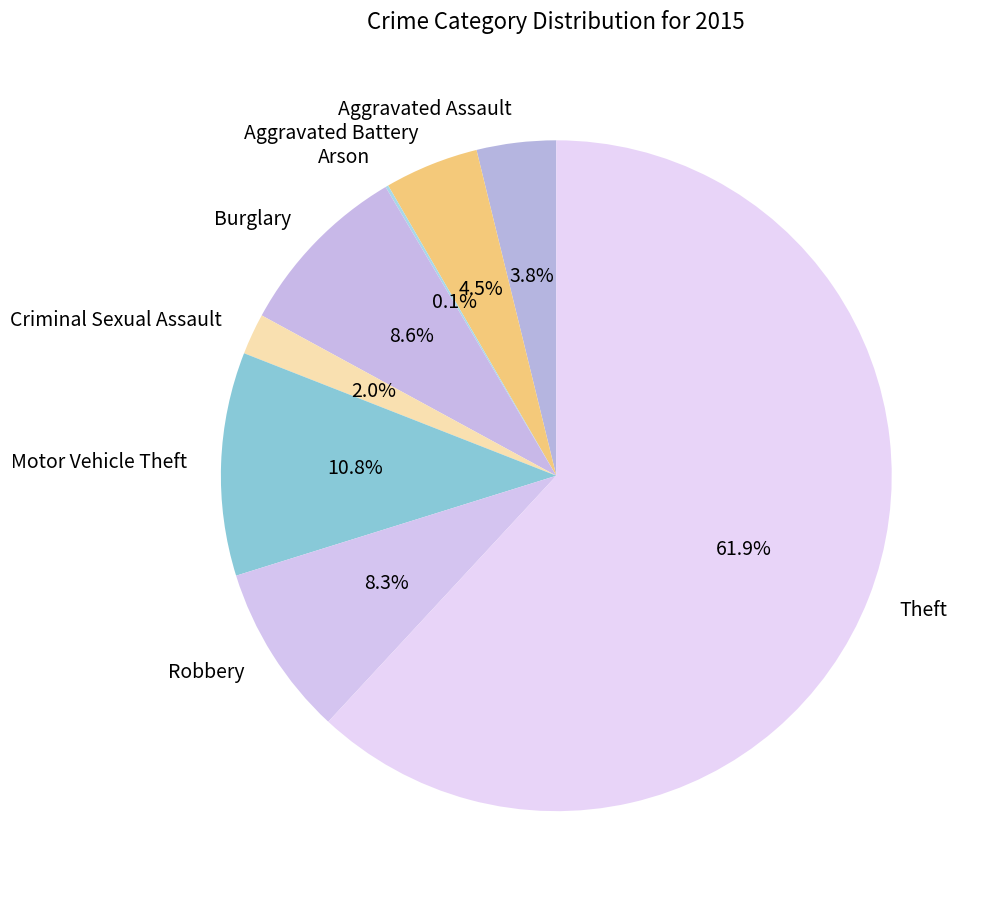

What is the largest slice in the pie chart?

Theft